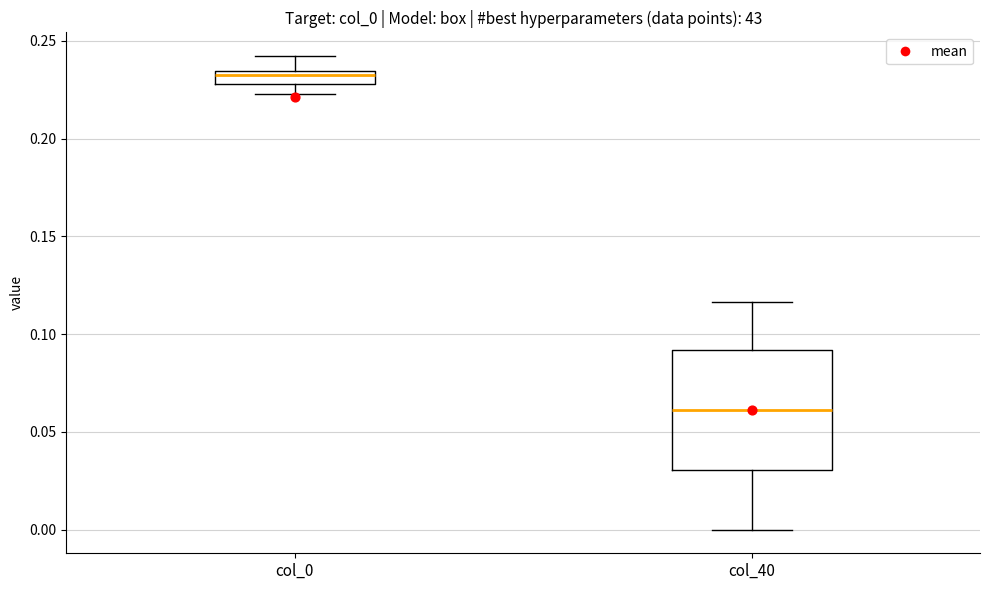

Comparing the boxes themselves (not the whiskers), which one is the tallest?

col_40